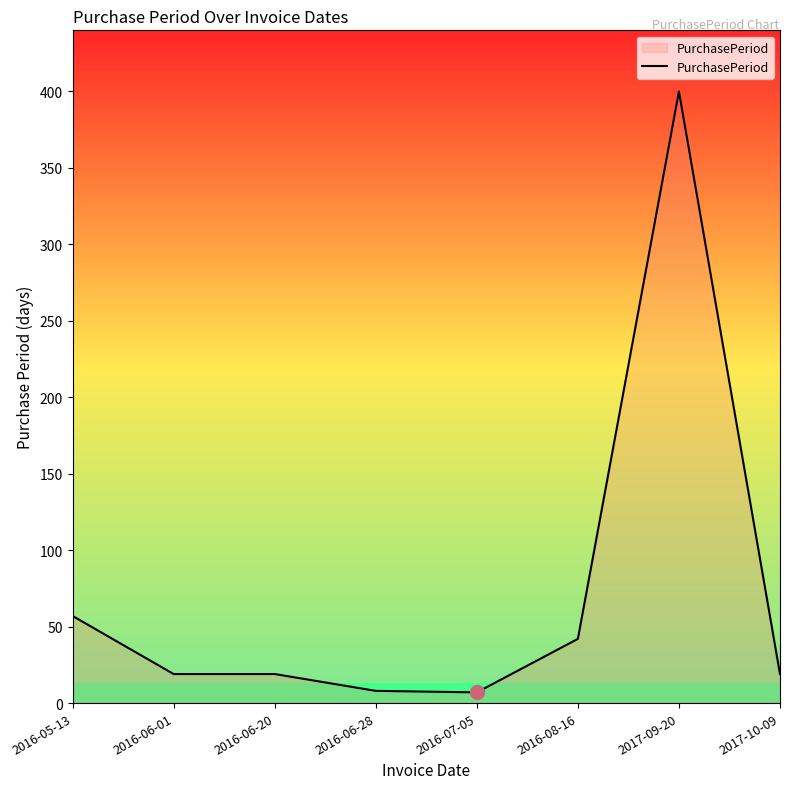

What value does the data have at 2016-07-05, to the nearest 10?

10